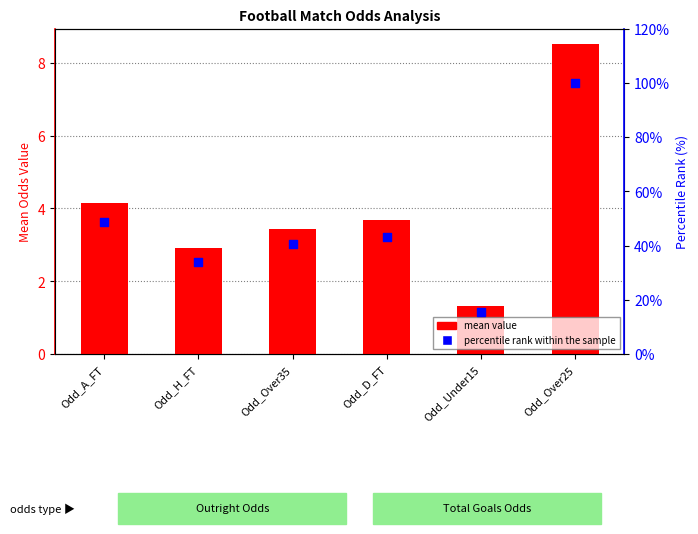

At how many categories does at least one series exceed 27?

5